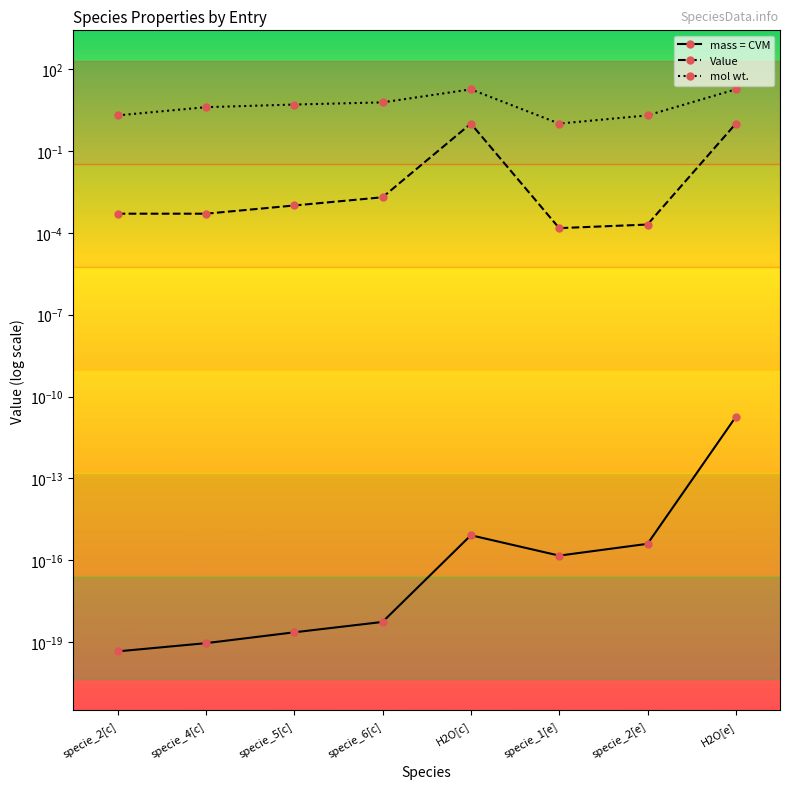

Where is the first local maximum for Value?

H2O[c]